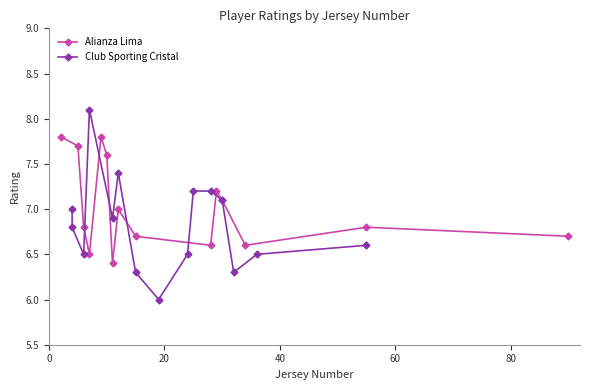

What is the value of the Alianza Lima point at the 8th from the left?

7.0